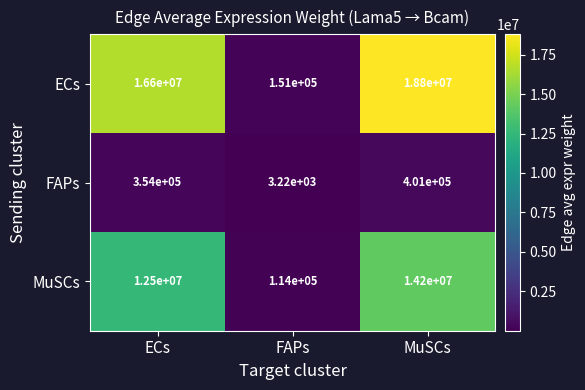

What is the sum of all FAPs values?

758220